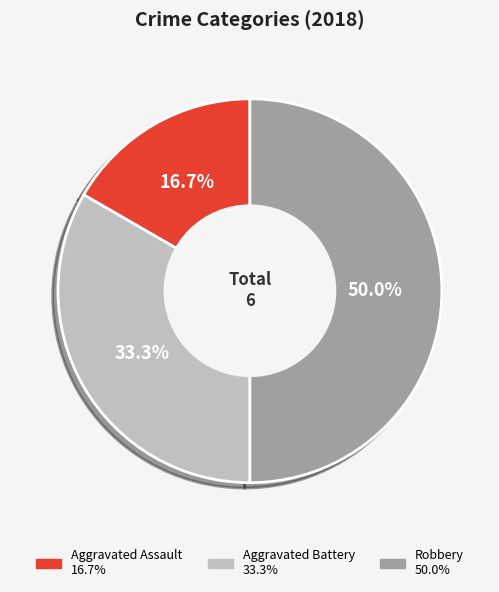

Which category has the biggest portion of the pie?

Robbery